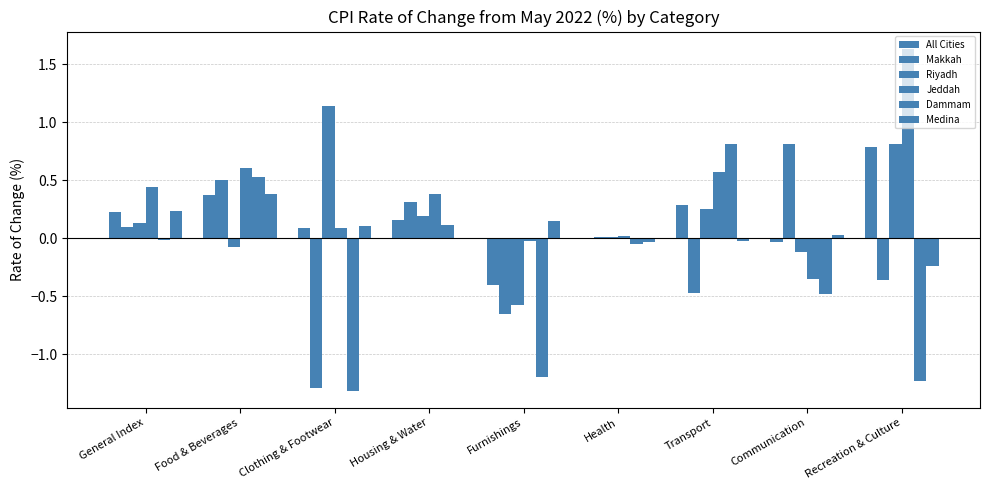

How many values in Jeddah are above zero?

7